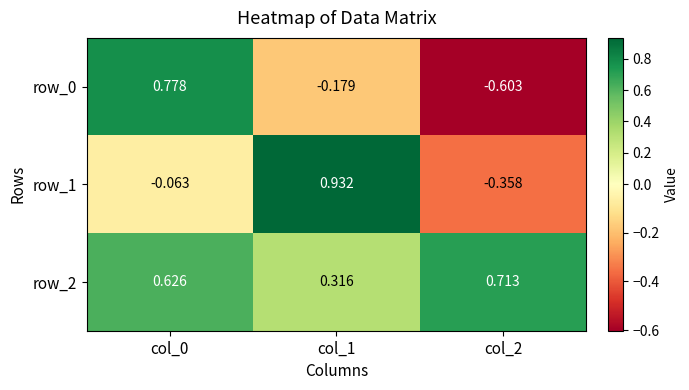

What is the average value of the row_1 series?

0.2